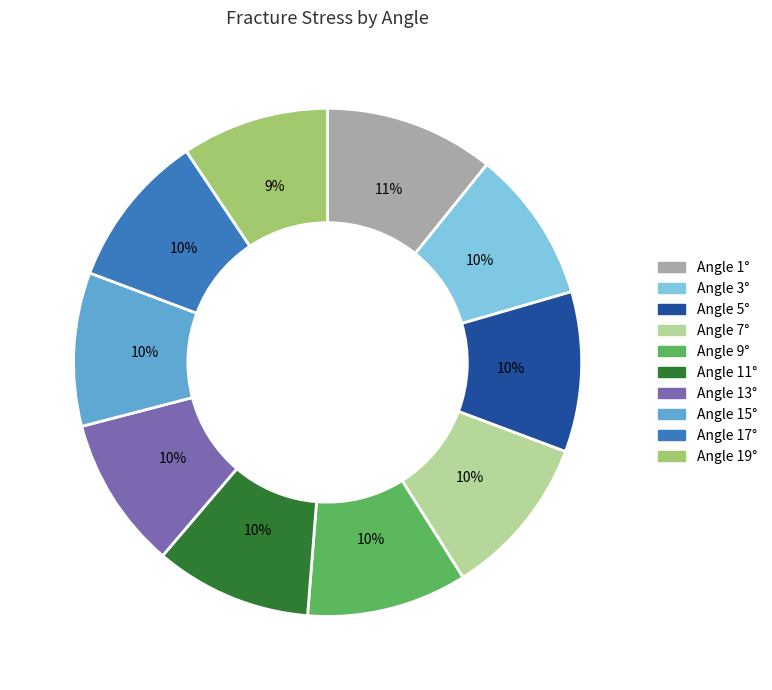

Is there a majority slice in this chart?

No